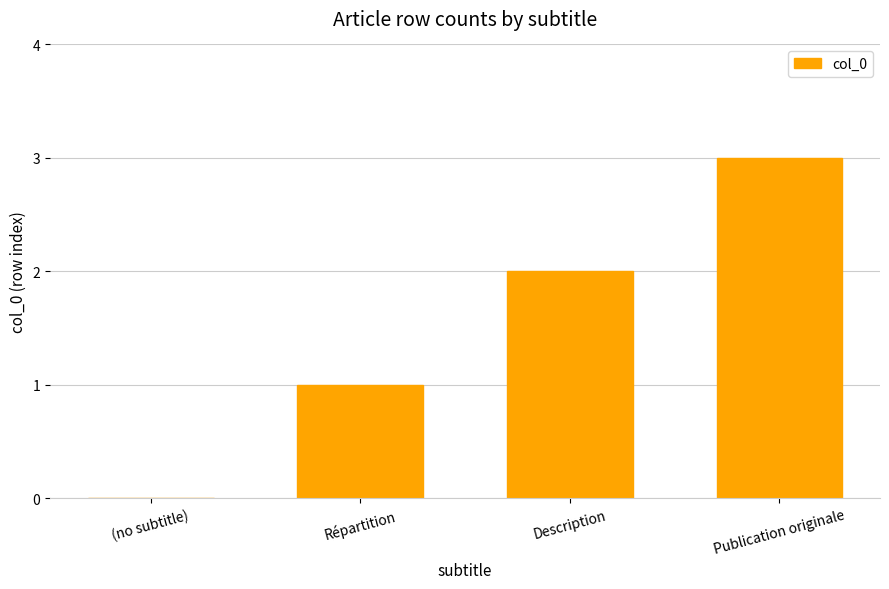

Which category has the highest value across all series?

Publication originale